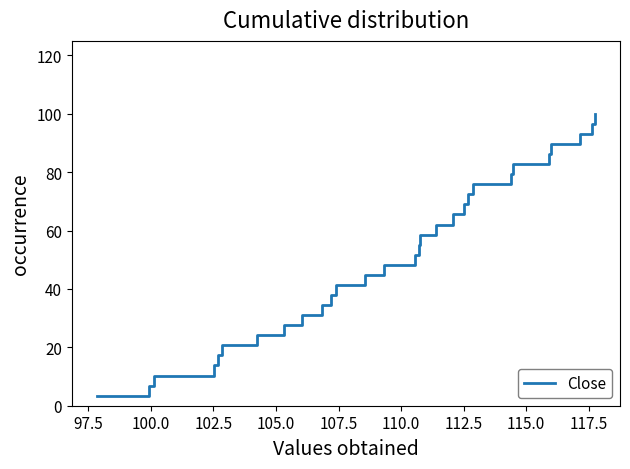

Reading left to right, list all the values displayed in this chart.

3.4	6.9	10.3	13.8	17.2	20.7	24.1	27.6	31.0	34.5	37.9	41.4	44.8	48.3	51.7	55.2	58.6	62.1	65.5	69.0	72.4	75.9	79.3	82.8	86.2	89.7	93.1	96.6	100.0